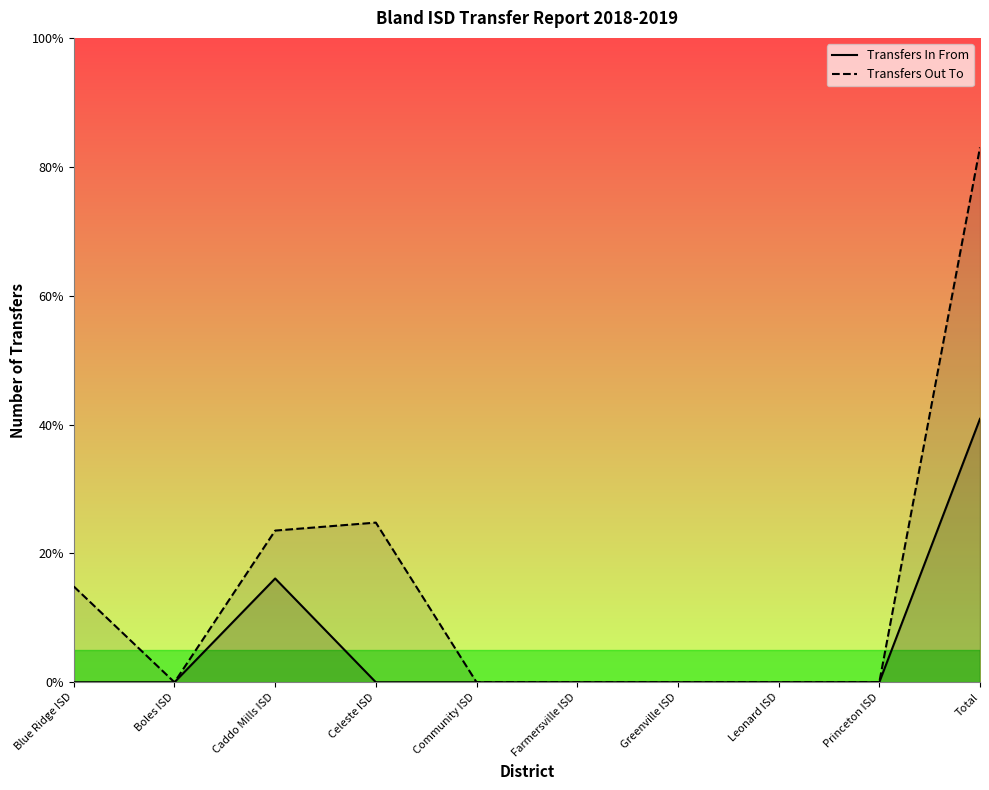

The Transfers In From series shows -13.8 at Boles ISD. True or false?

False